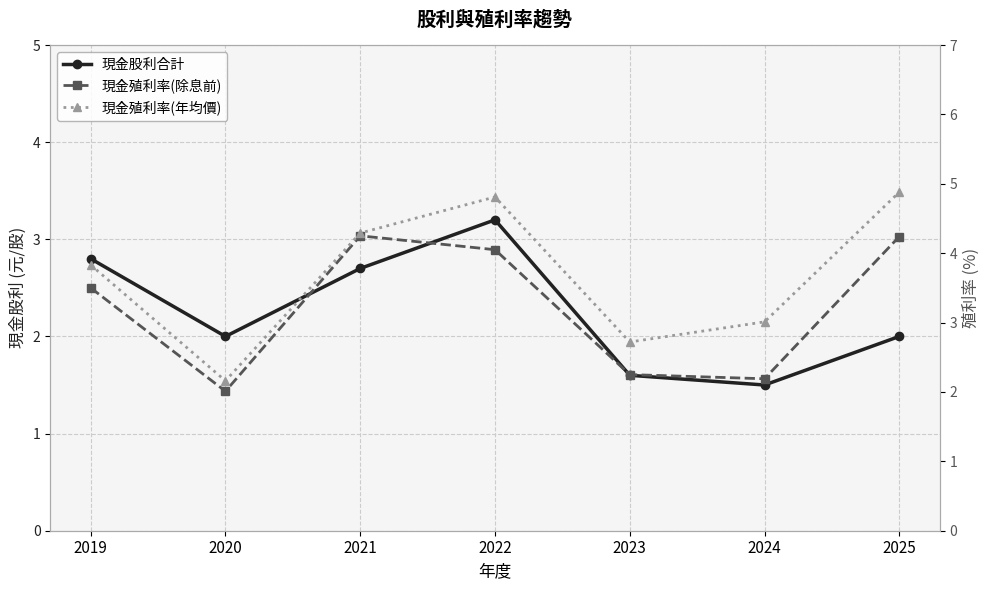

Where is the first local minimum for 現金殖利率(年均價)?

2020